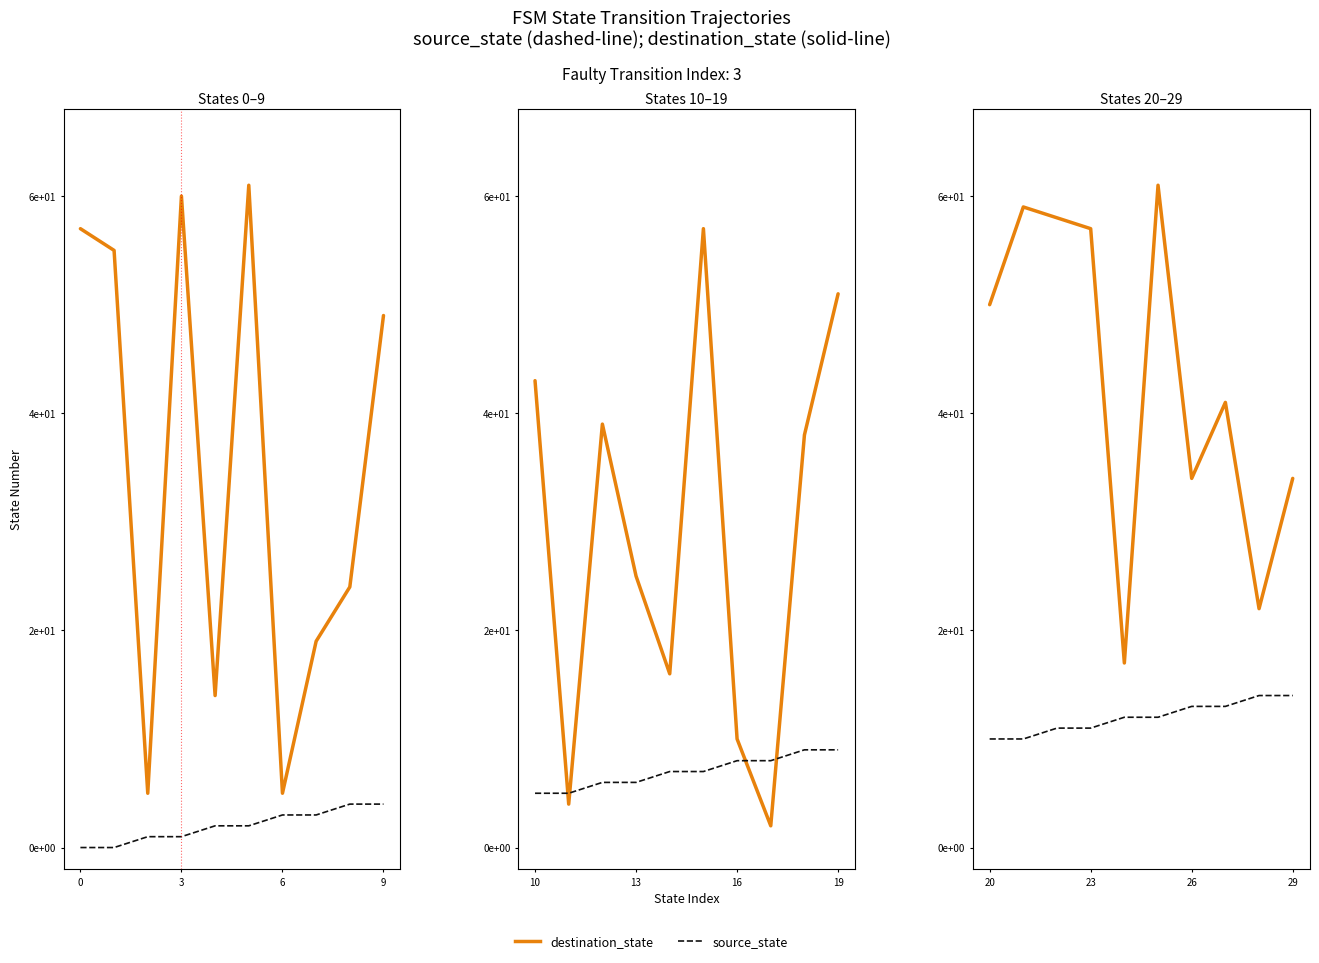

Does the chart have visible grid lines?

No